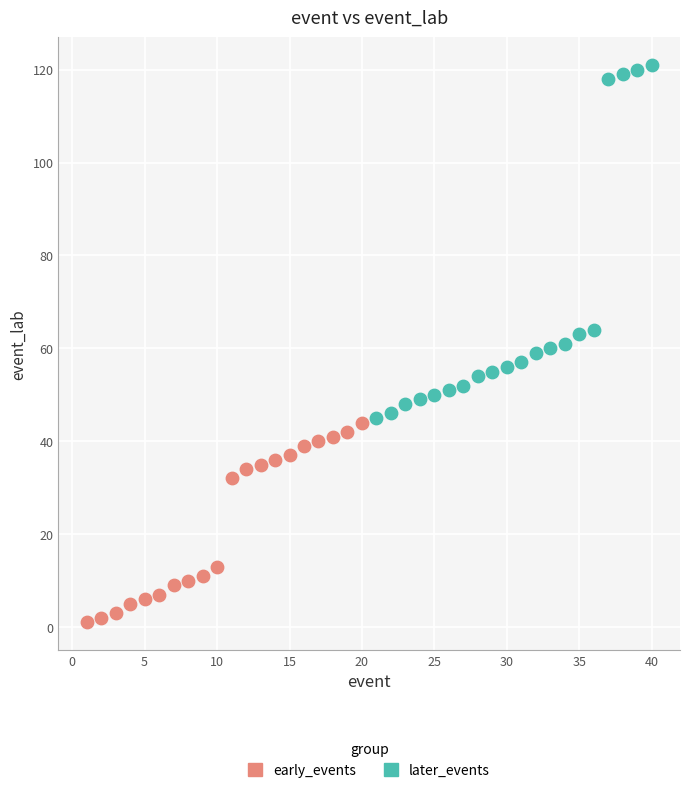

Which series reaches the maximum Y coordinate?

later_events